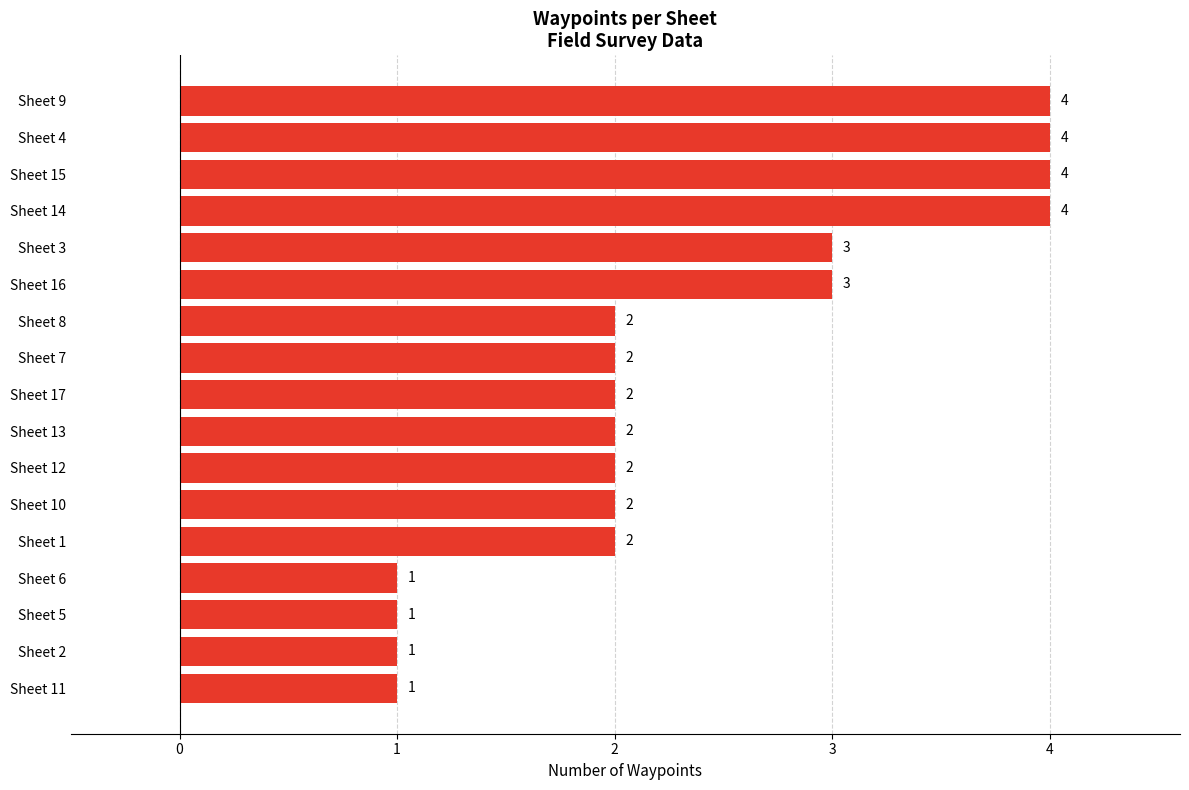

True or false: the data shows 1 at Sheet 8.

False